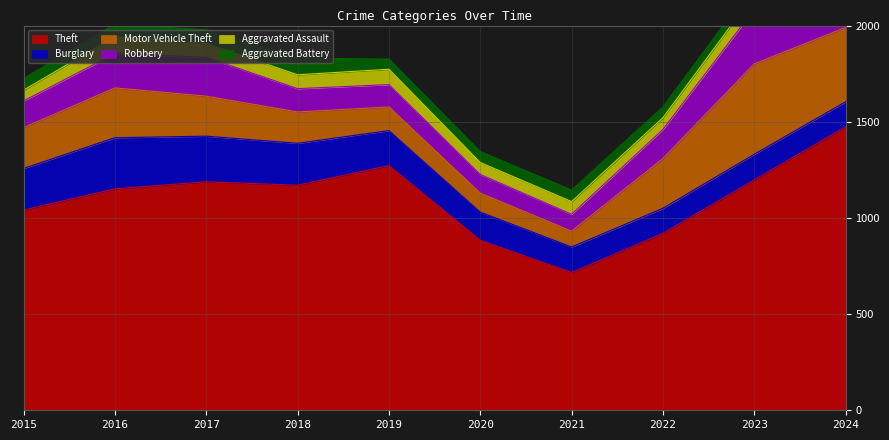

Reading left to right, transcribe all the data shown in this chart.

Theft: 1041	1151	1188	1170	1272	884	716	920	1198	1474
Burglary: 216	266	237	218	182	146	133	130	133	130
Motor Vehicle Theft: 212	259	208	163	123	99	82	259	470	386
Robbery: 139	178	202	121	116	97	88	151	284	144
Aggravated Assault: 56	88	72	72	80	62	66	61	79	88
Aggravated Battery: 60	66	71	86	53	57	60	56	55	95